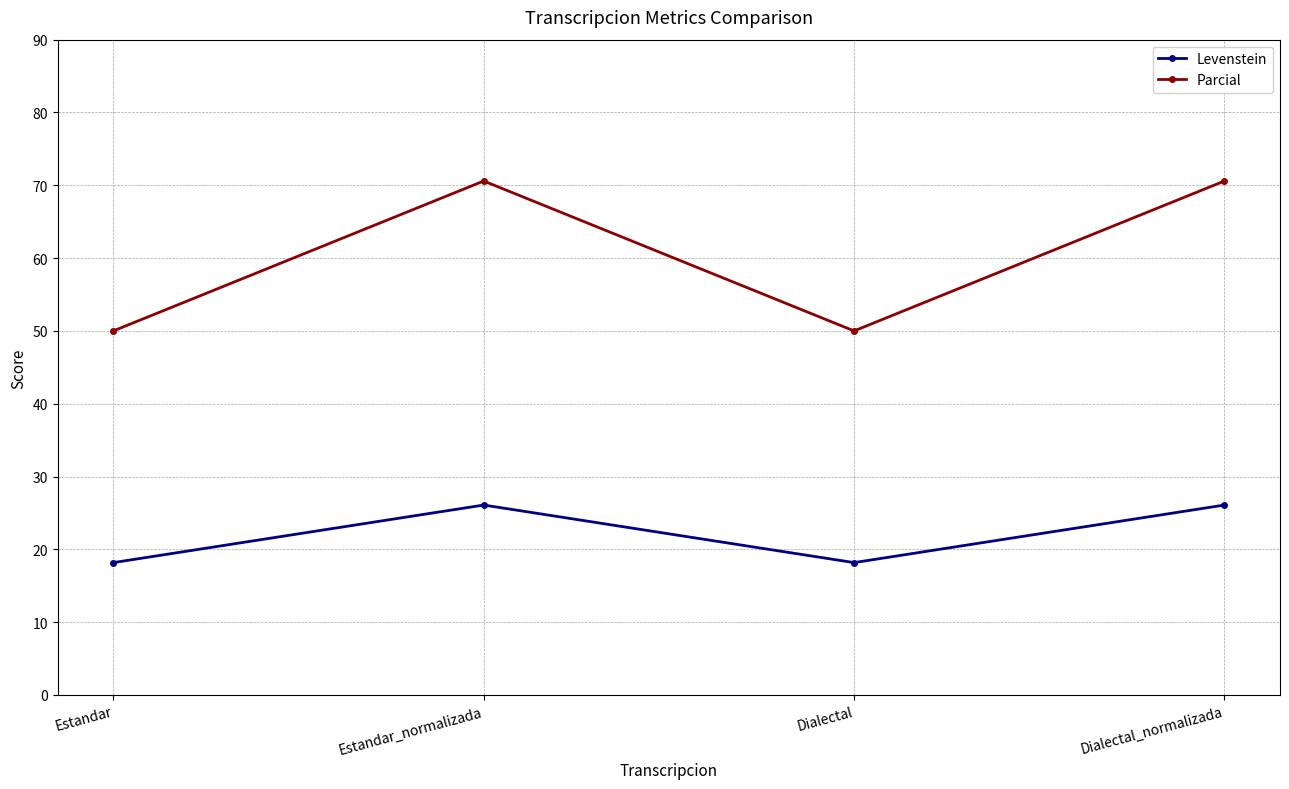

What is the sum of all Levenstein values?

88.5